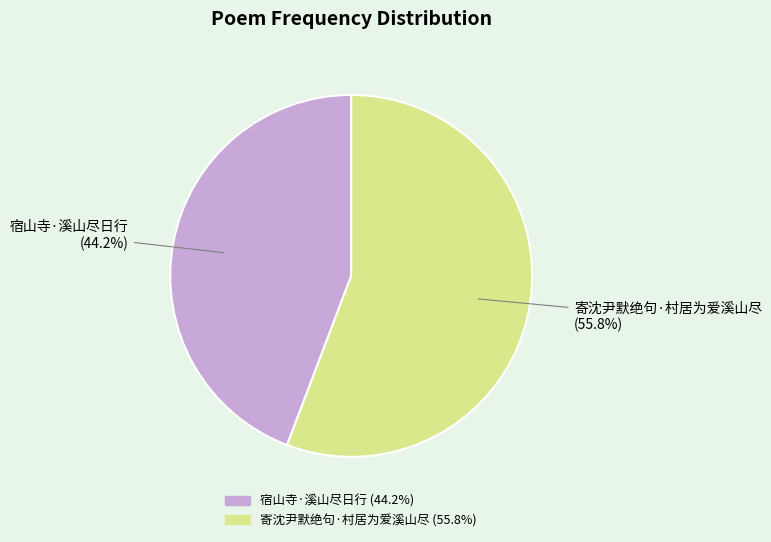

Does any single category account for the majority?

Yes